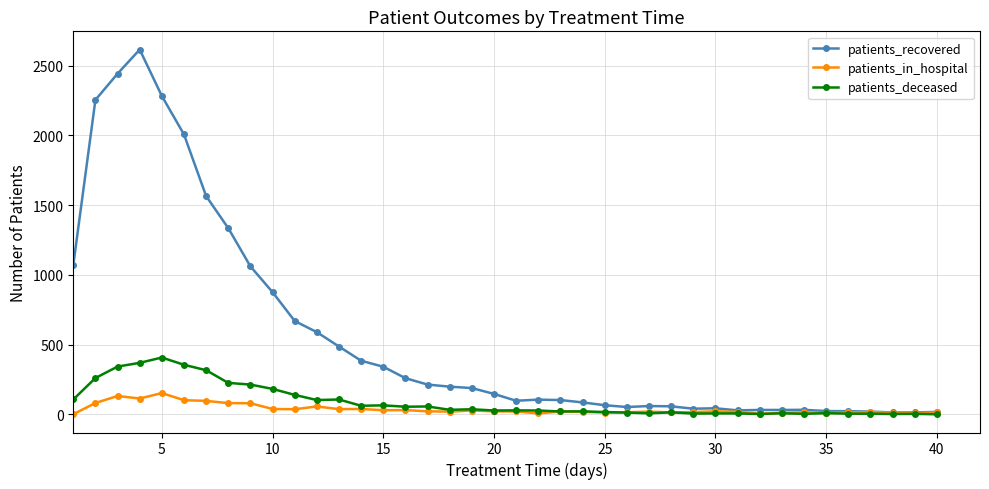

How many values in the patients_in_hospital series are below 20?

19